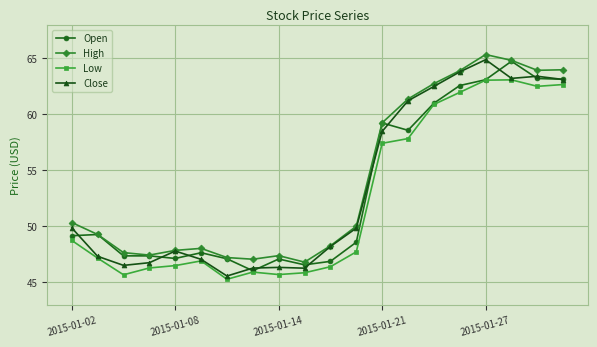

At how many categories does at least one series exceed 52?

8